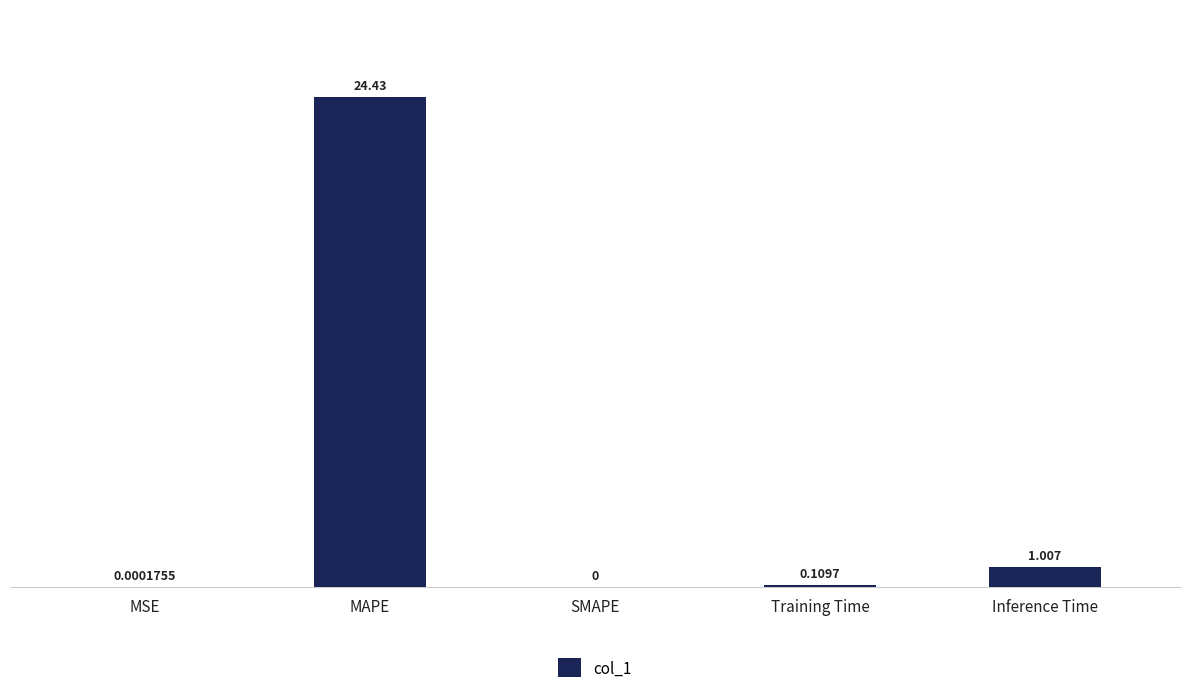

Where is the data nearest to the value 12?

Inference Time